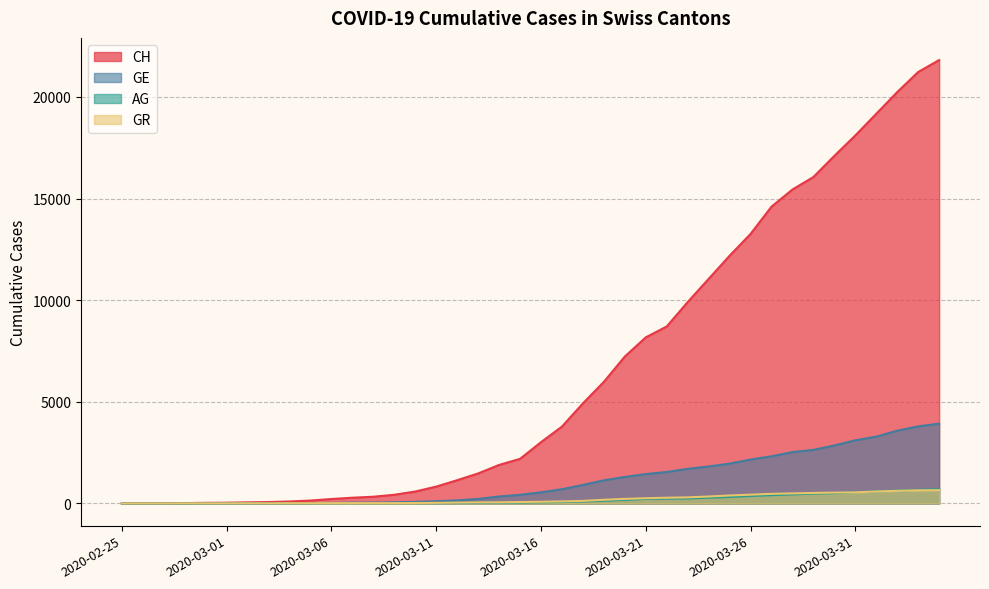

Is it true that GE equals 2 at 2020-02-26?

False